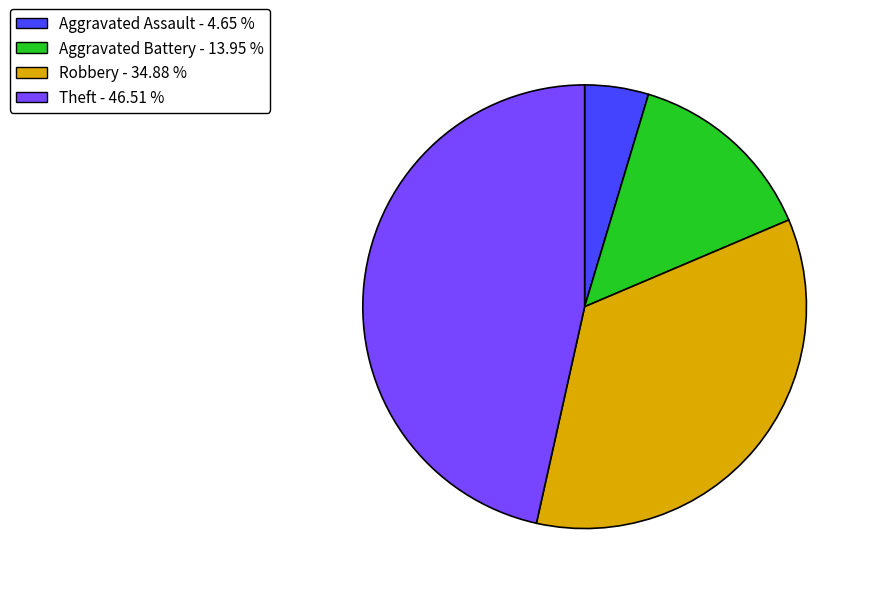

Count the number of slices in the pie.

4